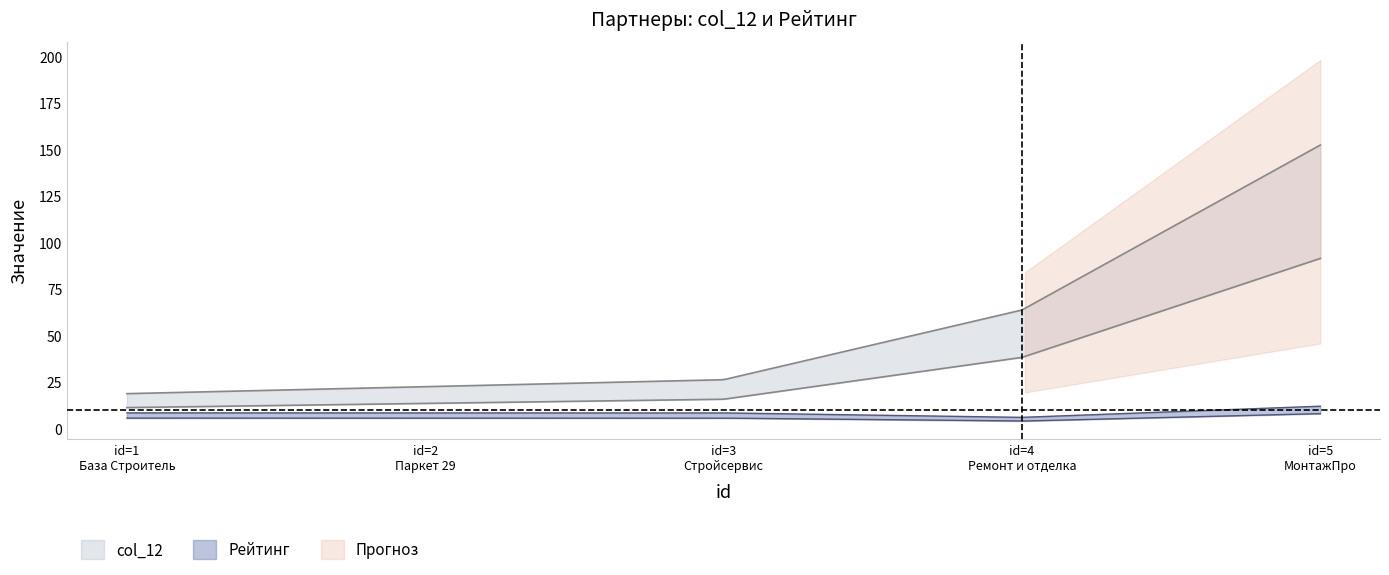

True or false: Рейтинг and col_12 intersect in this chart.

False